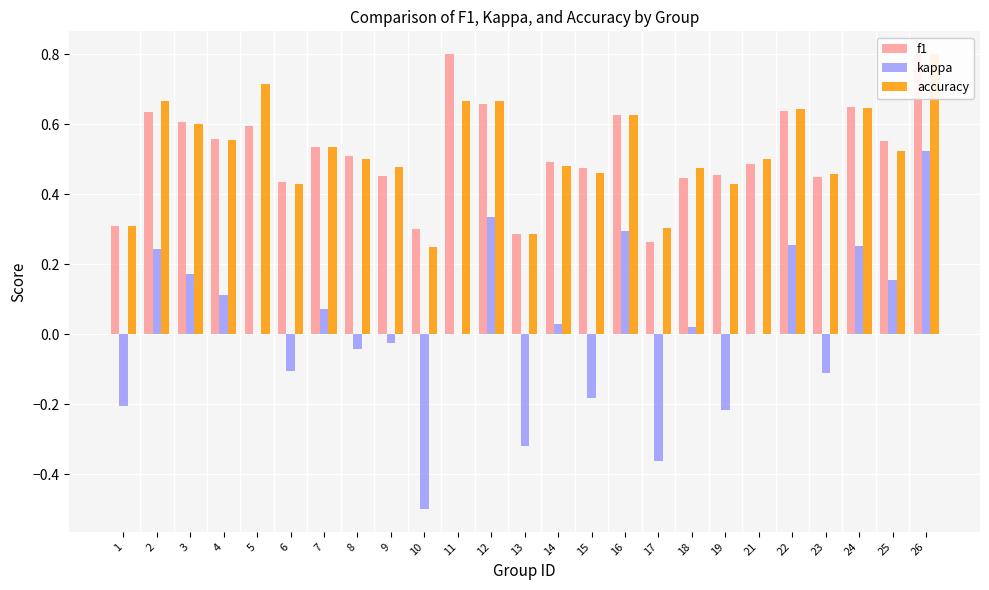

What is the value of the accuracy bar at the 16th from the left?

0.6